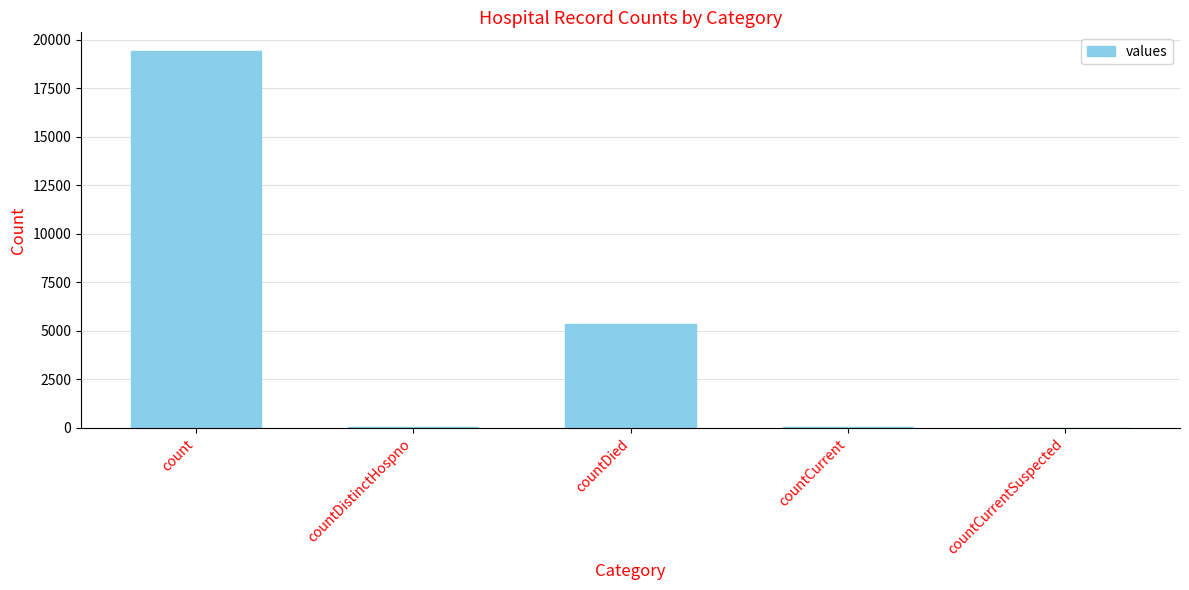

What is the greatest value displayed?

19420